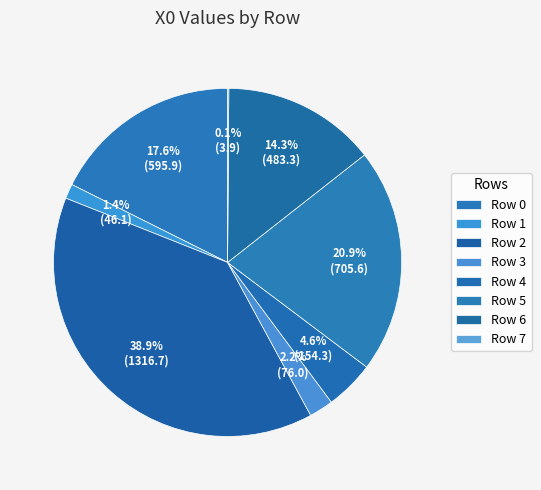

True or false: Row 7 accounts for 1% of the total.

False